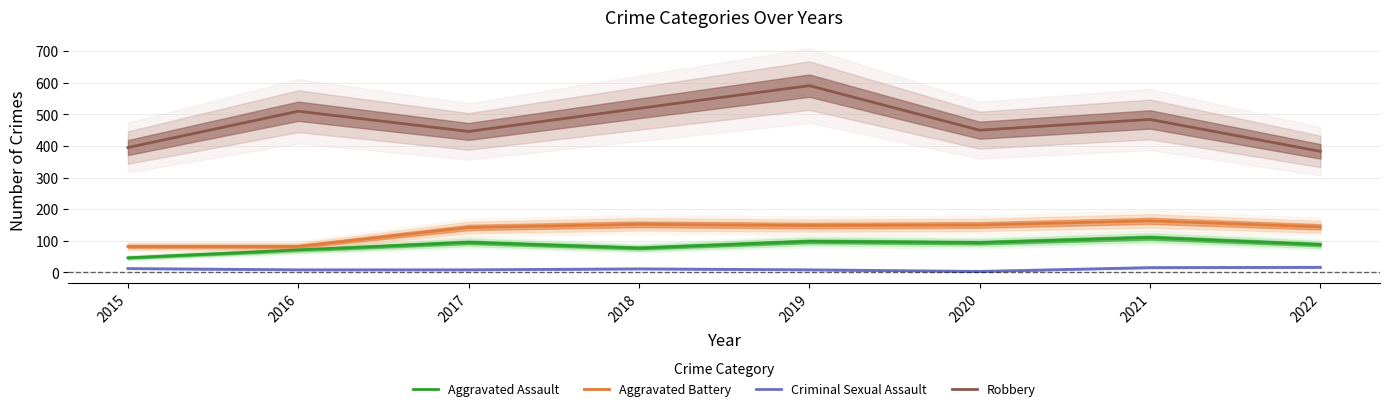

Where is the first local maximum for Aggravated Assault?

2017